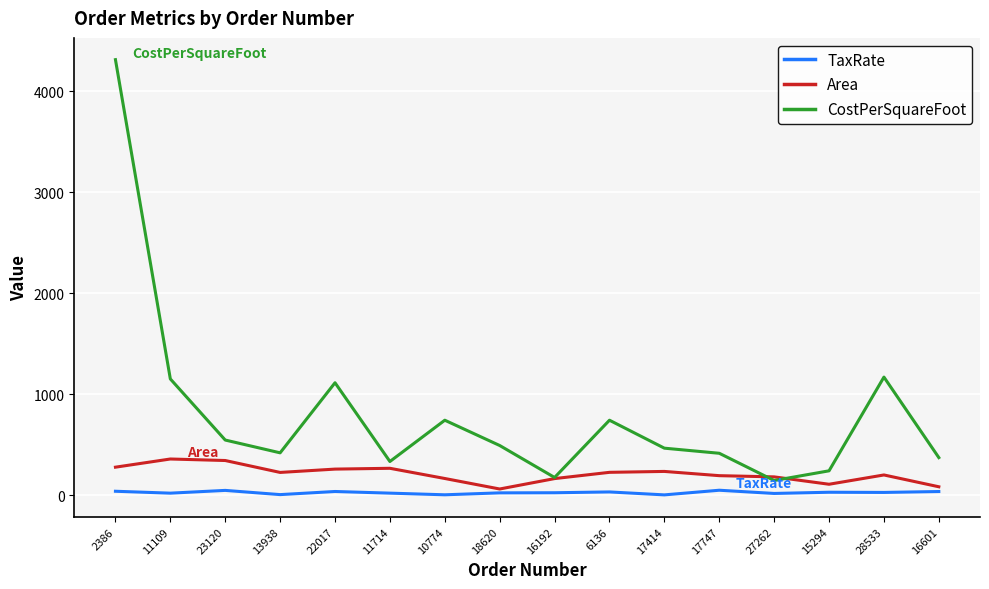

How many lines are shown in the chart?

3